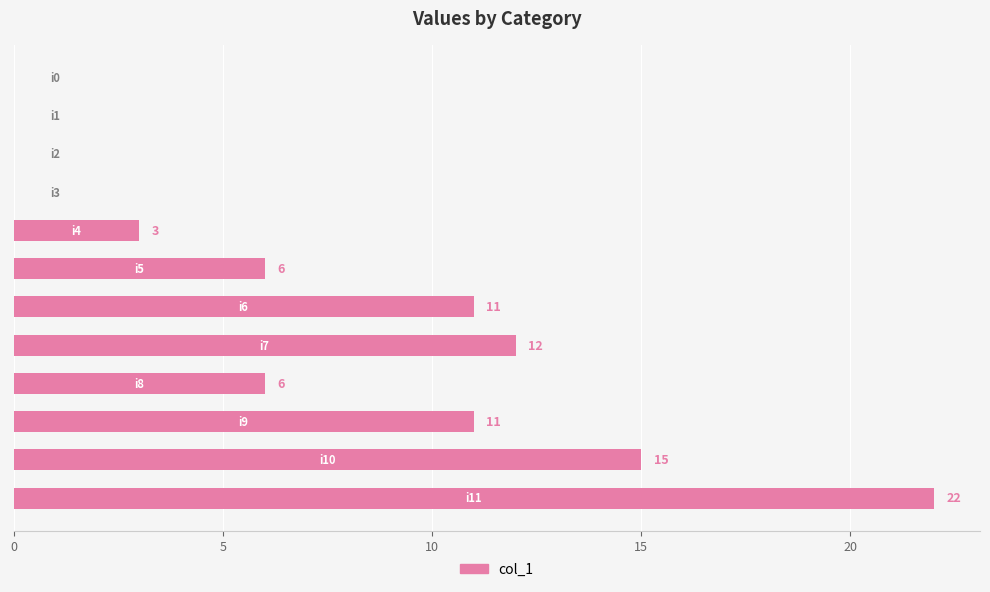

What is the greatest value displayed?

22